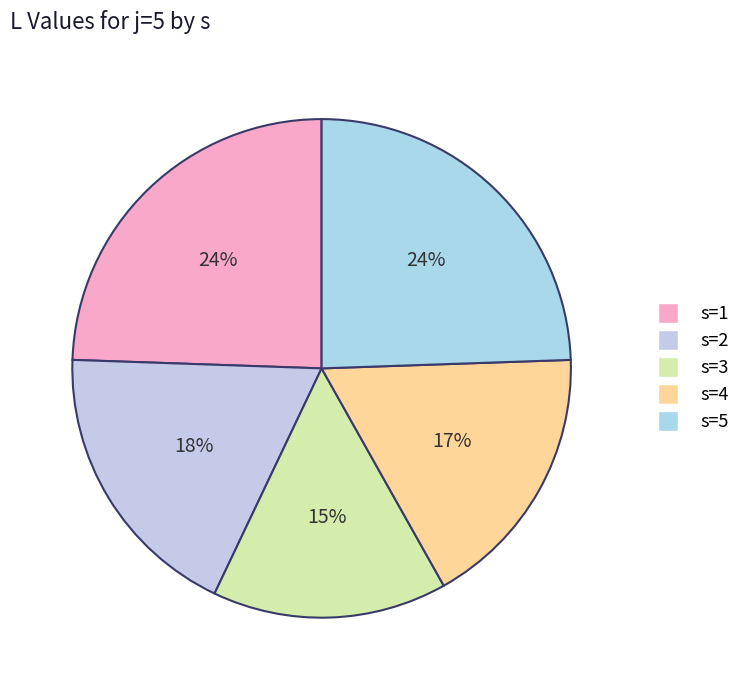

What is the ratio of the value at s=4 to the value at s=1?

0.7